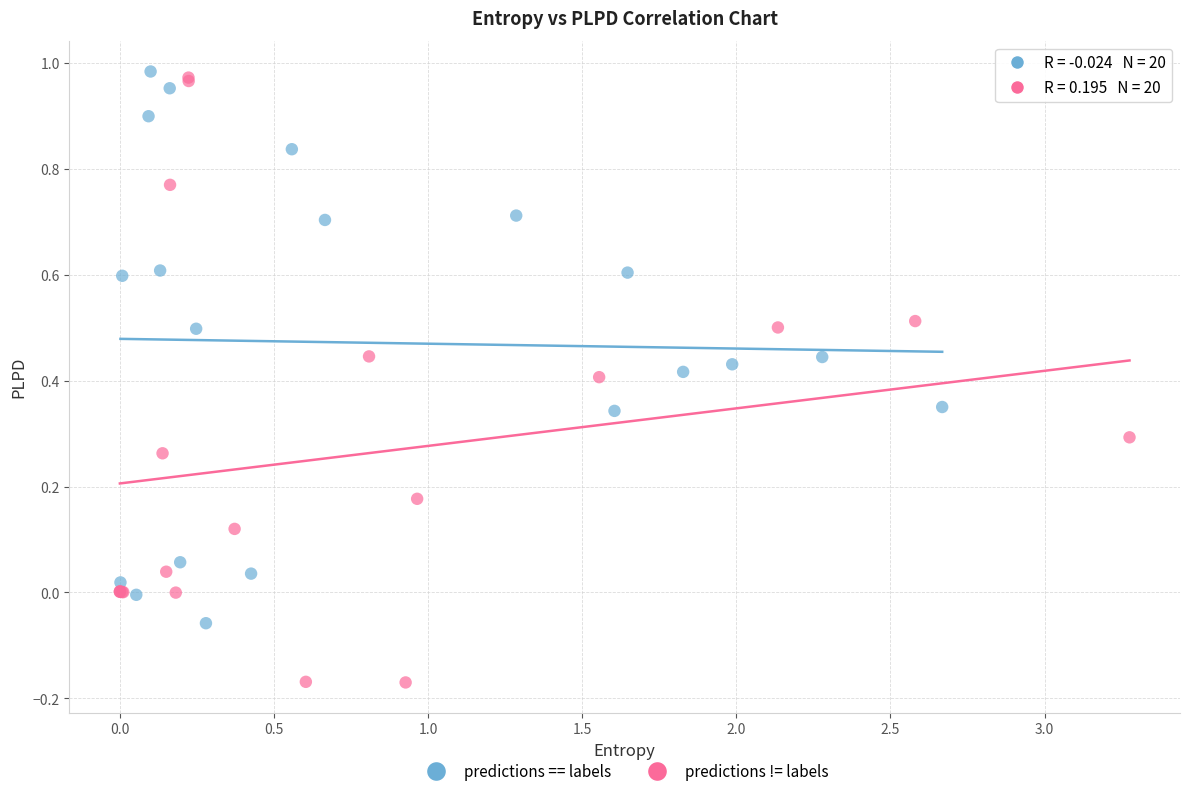

Which series has the largest Y range (max minus min)?

predictions != labels